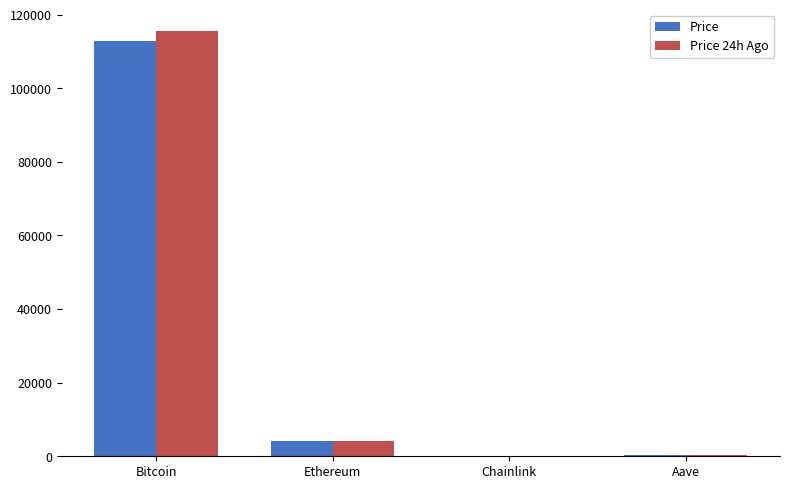

How many distinct data groups are displayed?

2